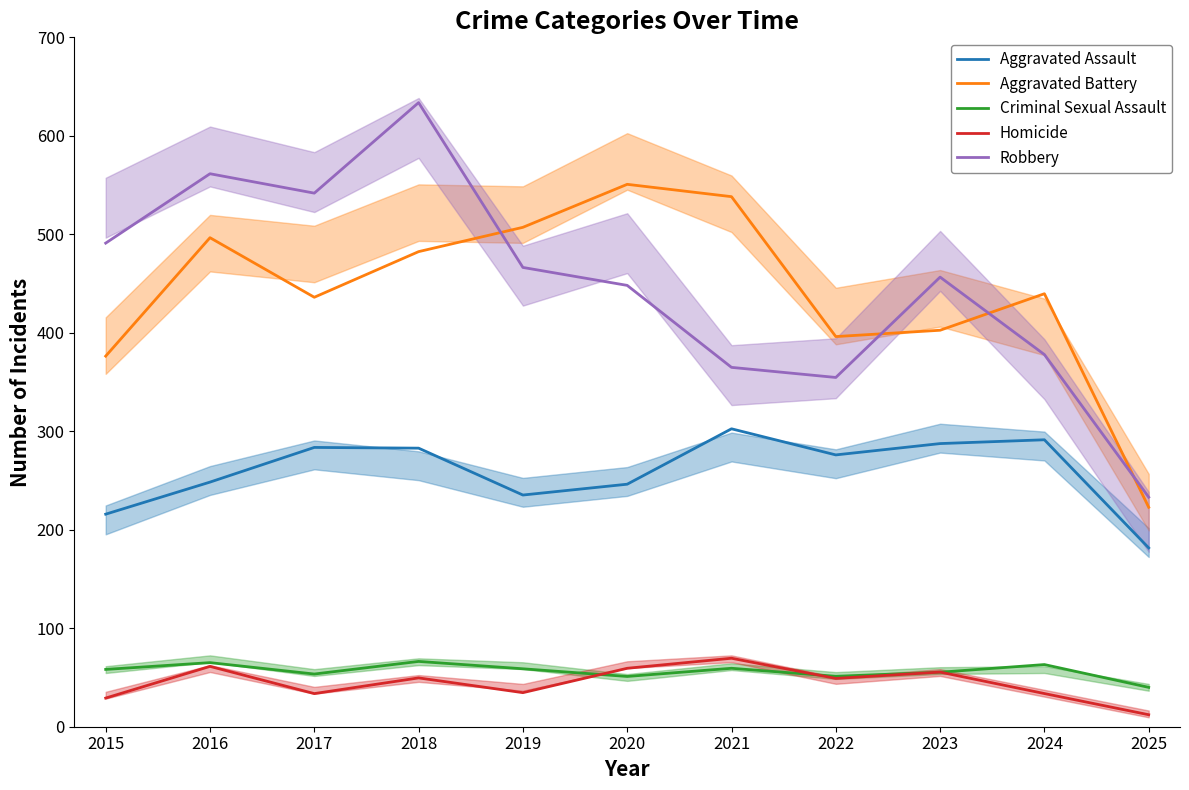

Reading left to right, extract all data points from this chart.

Aggravated Assault: 2015=215.8	2016=248.4	2017=283.6	2018=282.8	2019=235.3	2020=246.3	2021=302.5	2022=276.0	2023=287.5	2024=291.4	2025=181.6
Aggravated Battery: 2015=376.3	2016=496.6	2017=436.1	2018=482.4	2019=507.1	2020=550.7	2021=538.2	2022=396.2	2023=402.6	2024=439.7	2025=222.8
Criminal Sexual Assault: 2015=58.2	2016=65.1	2017=53.5	2018=66.3	2019=58.8	2020=51.0	2021=59.3	2022=51.2	2023=55.3	2024=63.1	2025=40.0
Homicide: 2015=29.1	2016=61.3	2017=33.6	2018=49.6	2019=34.6	2020=59.3	2021=69.5	2022=49.0	2023=55.5	2024=33.7	2025=12.2
Robbery: 2015=491.0	2016=561.5	2017=541.8	2018=633.7	2019=466.4	2020=448.1	2021=364.9	2022=354.6	2023=456.5	2024=377.9	2025=233.1